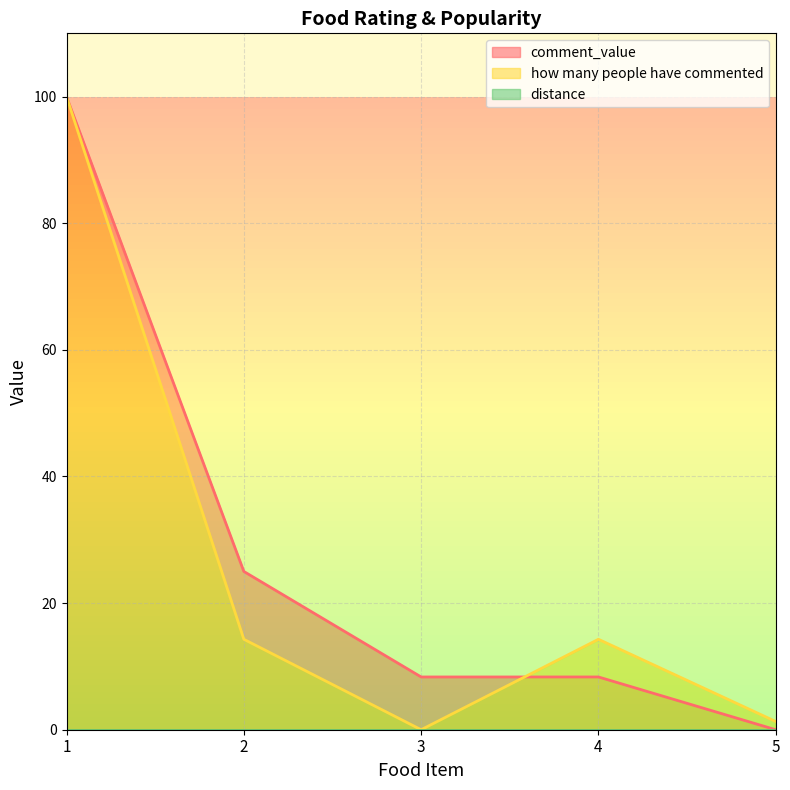

Which series changed the most between 1 and 3?

how many people have commented